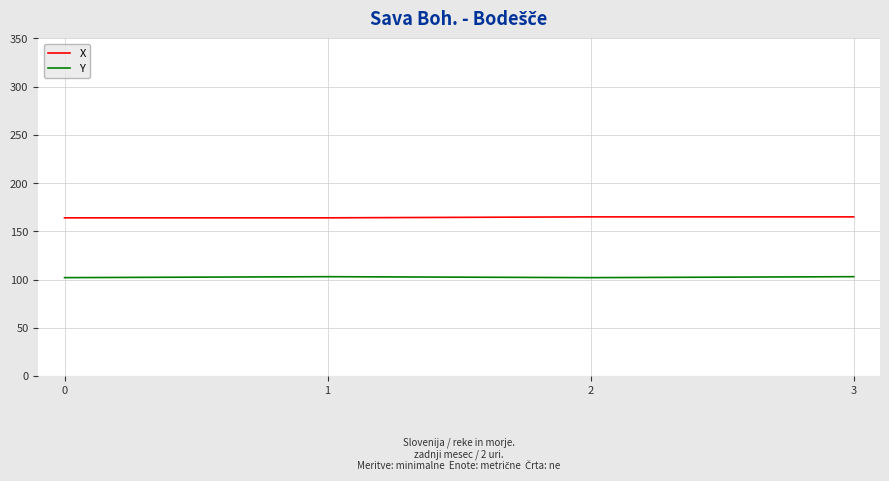

True or false: Y and X cross at least once.

False